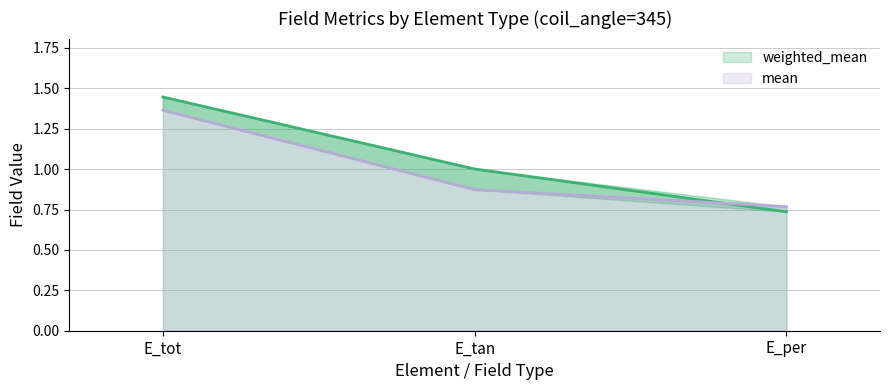

Which has a higher value, E_per or E_tot?

E_tot